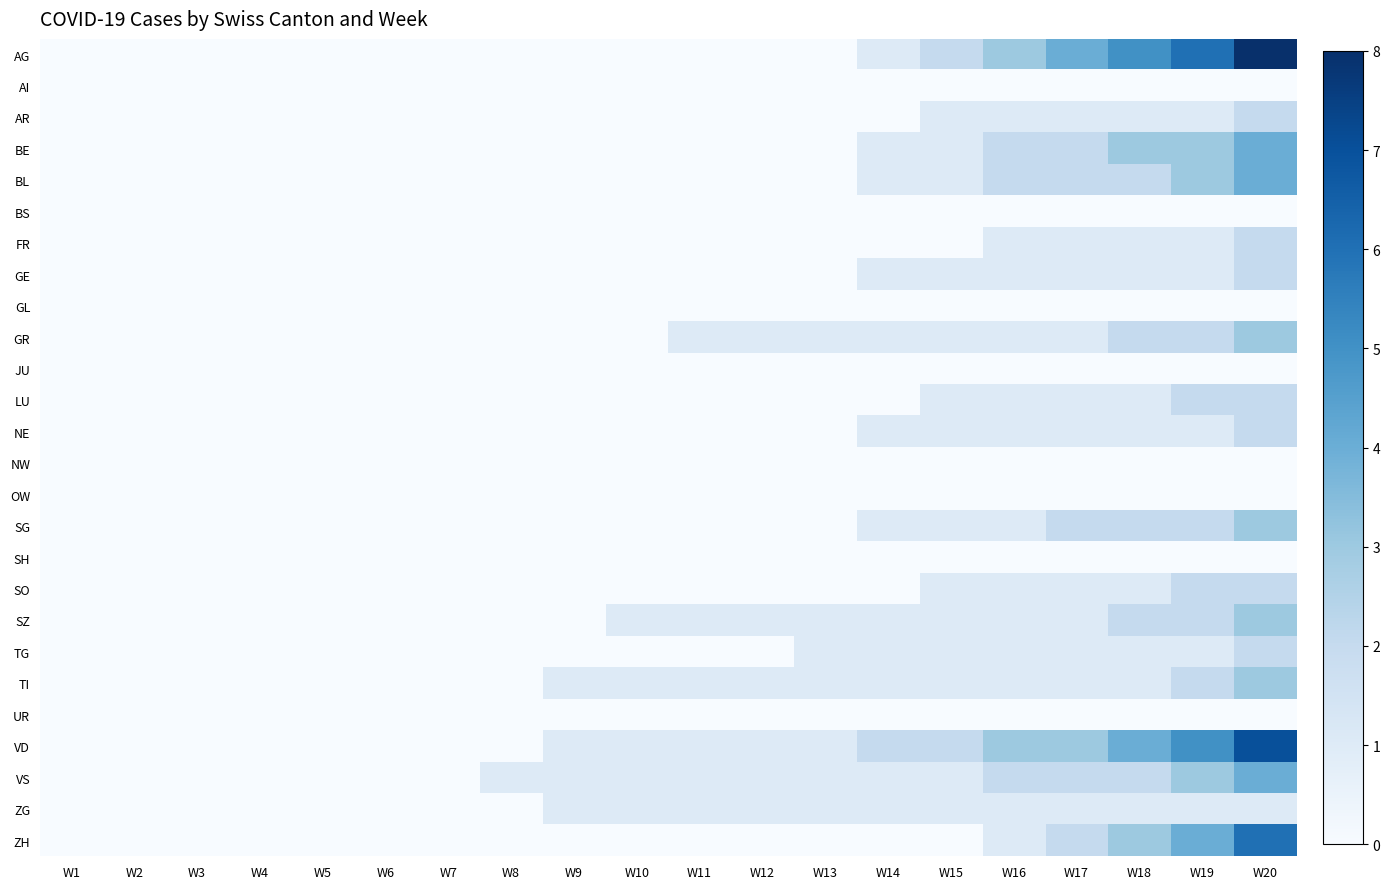

Count the number of data series in this chart.

26